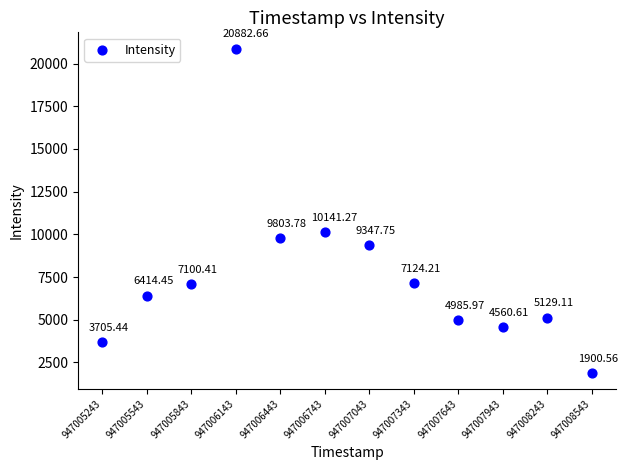

What is the range of Y values (max minus min)?

18982.1